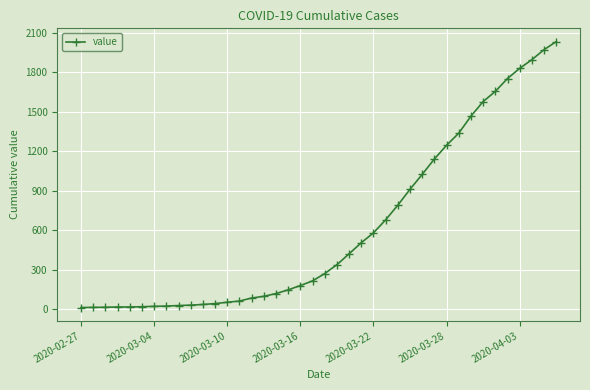

What is the smallest value displayed?

13